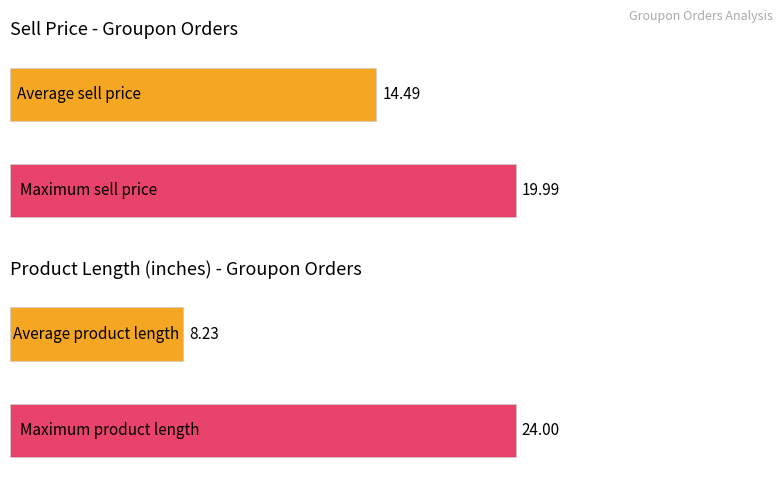

Rank the series by their maximum value, from highest to lowest.

product_length, sell_price